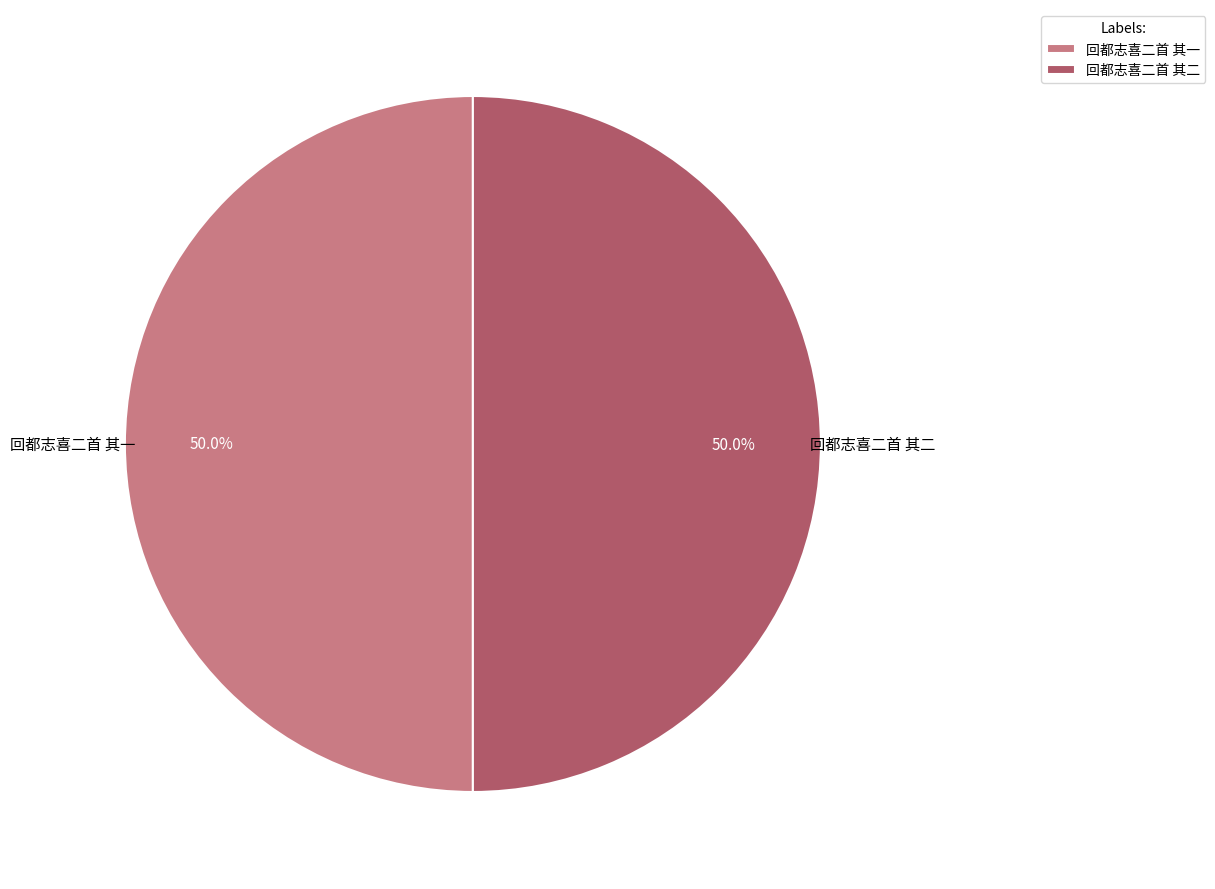

Approximately how many times larger is the value at 回都志喜二首 其二 compared to 回都志喜二首 其一?

1.0